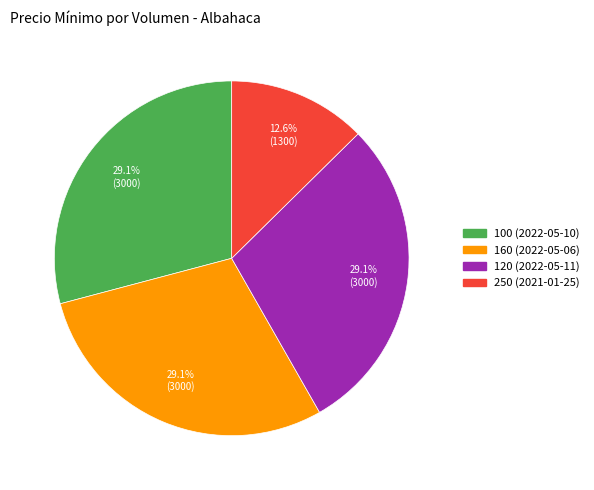

Is the sum of 100 (2022-05-10) and 120 (2022-05-11) greater than half?

Yes